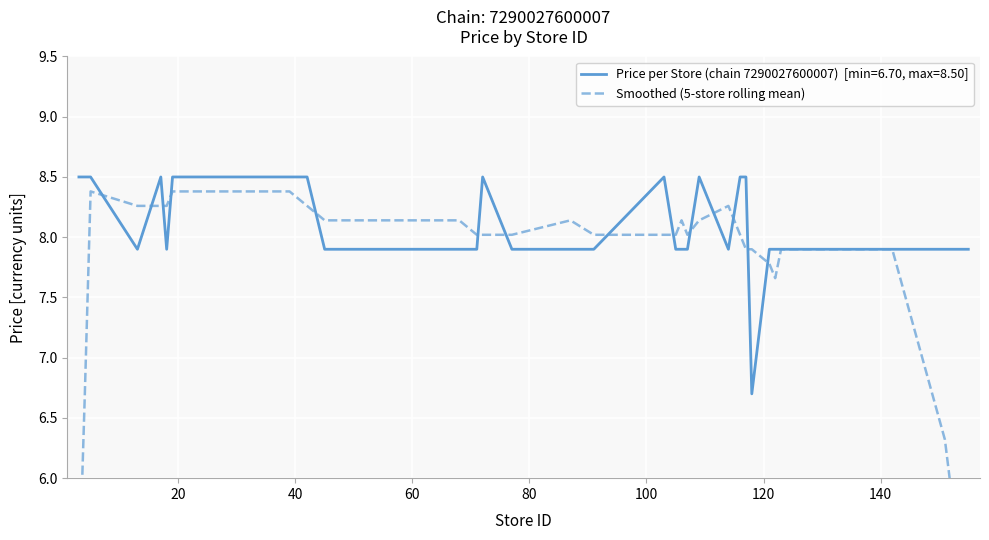

Does the chart display data point markers on the line(s)?

No